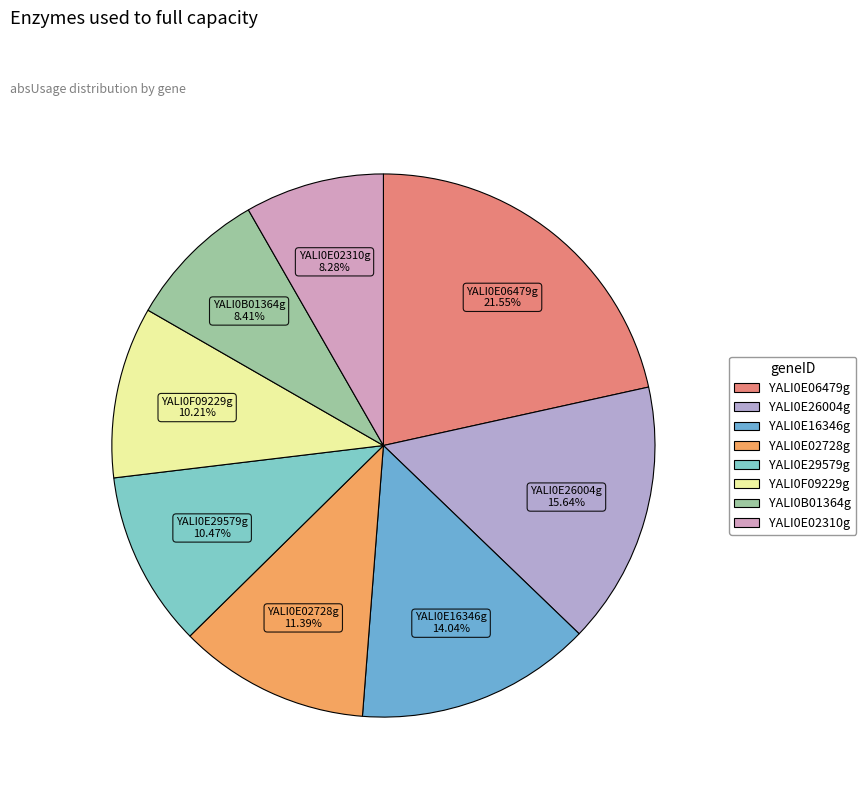

How many segments does this pie chart have?

8